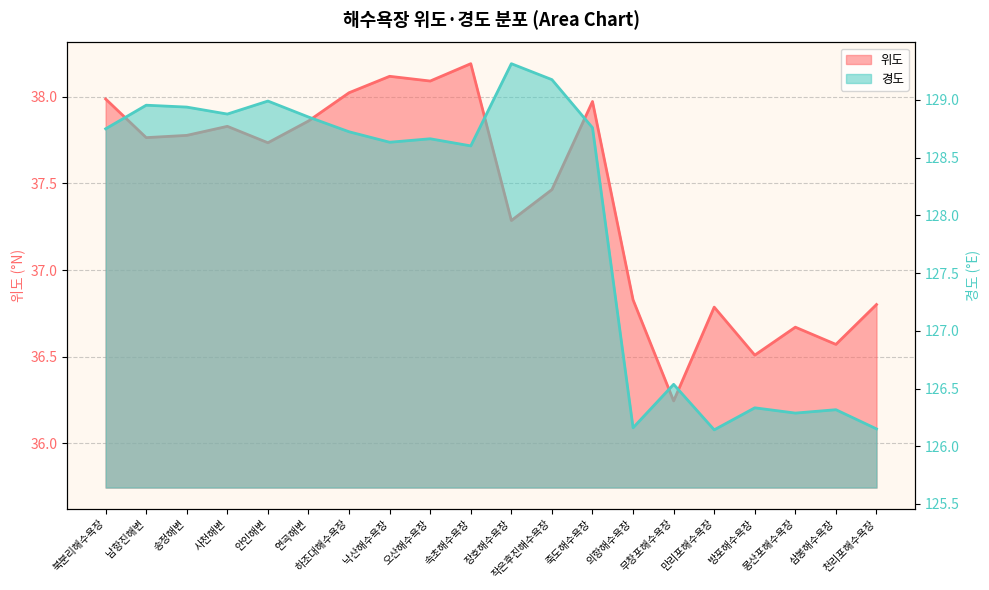

Which series has the largest range (max minus min)?

경도